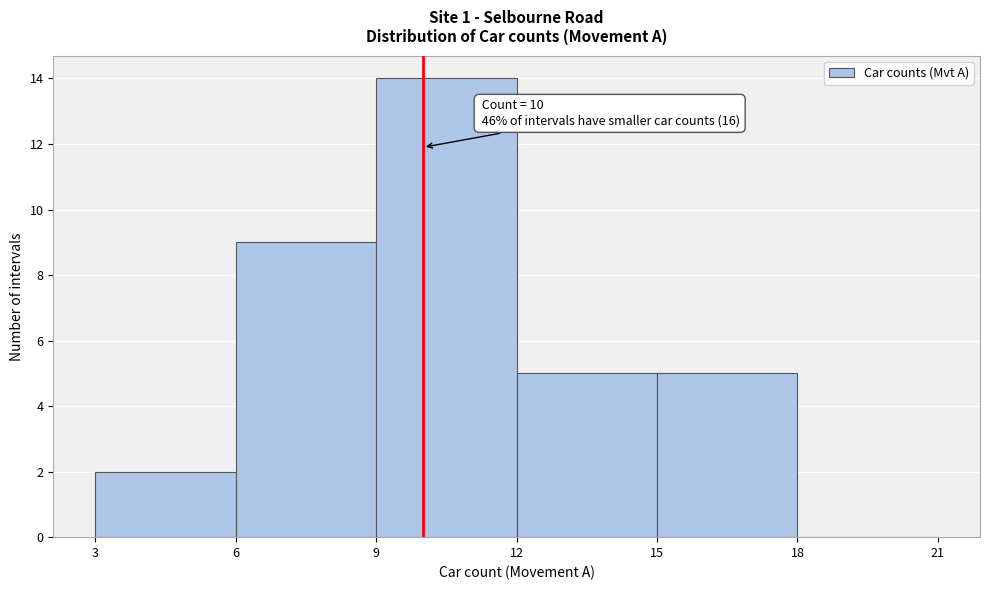

Which range on the x-axis has the tallest bar?

9 to 12